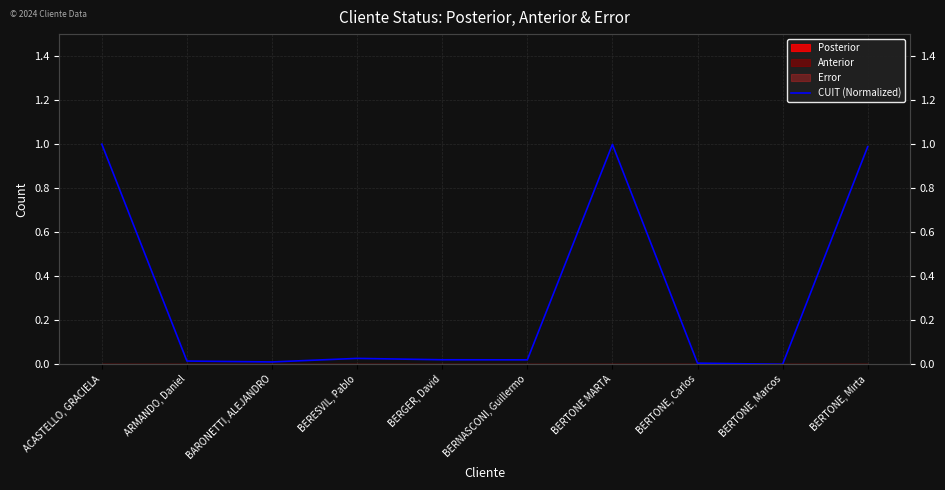

What is the value of the 7th point from the left?

1.0